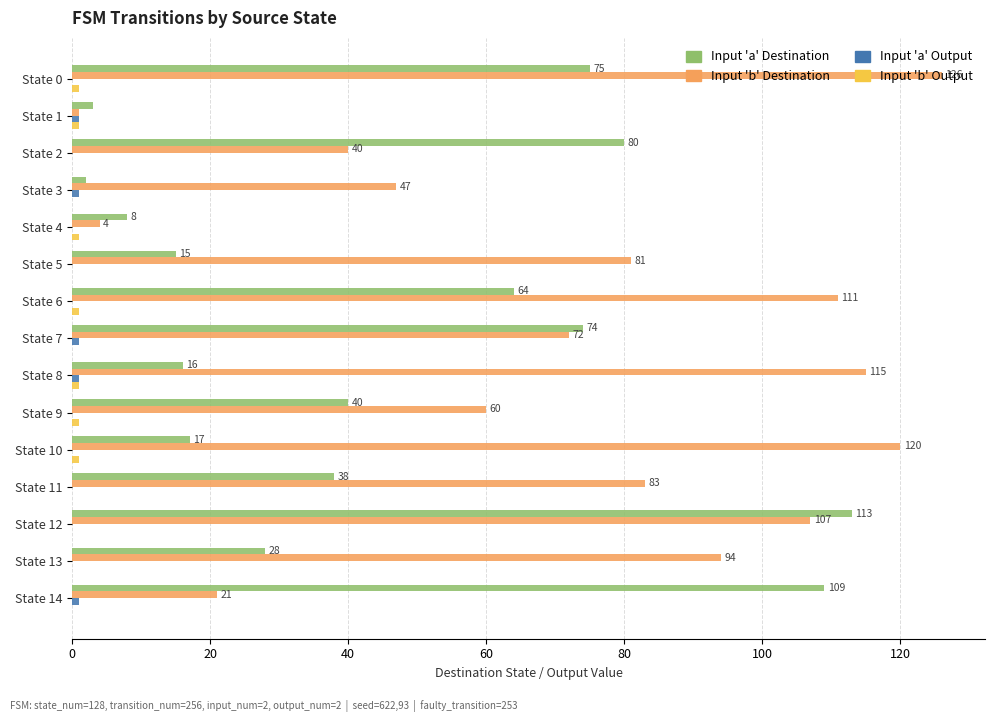

At which category is the sum across all series the highest?

State 12